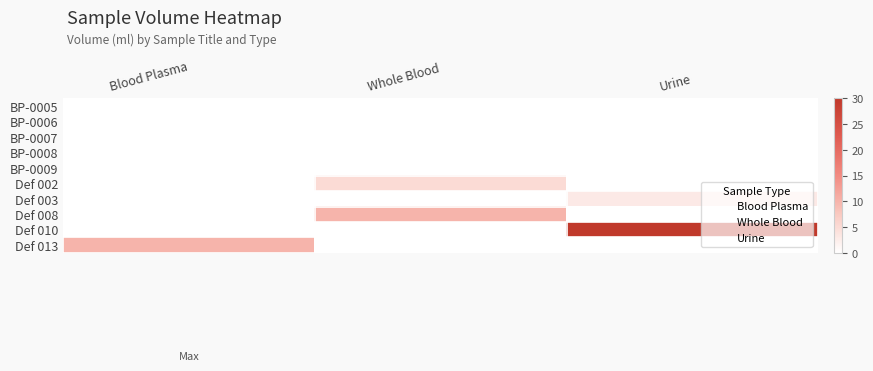

Which label corresponds to the largest value in the chart?

Urine